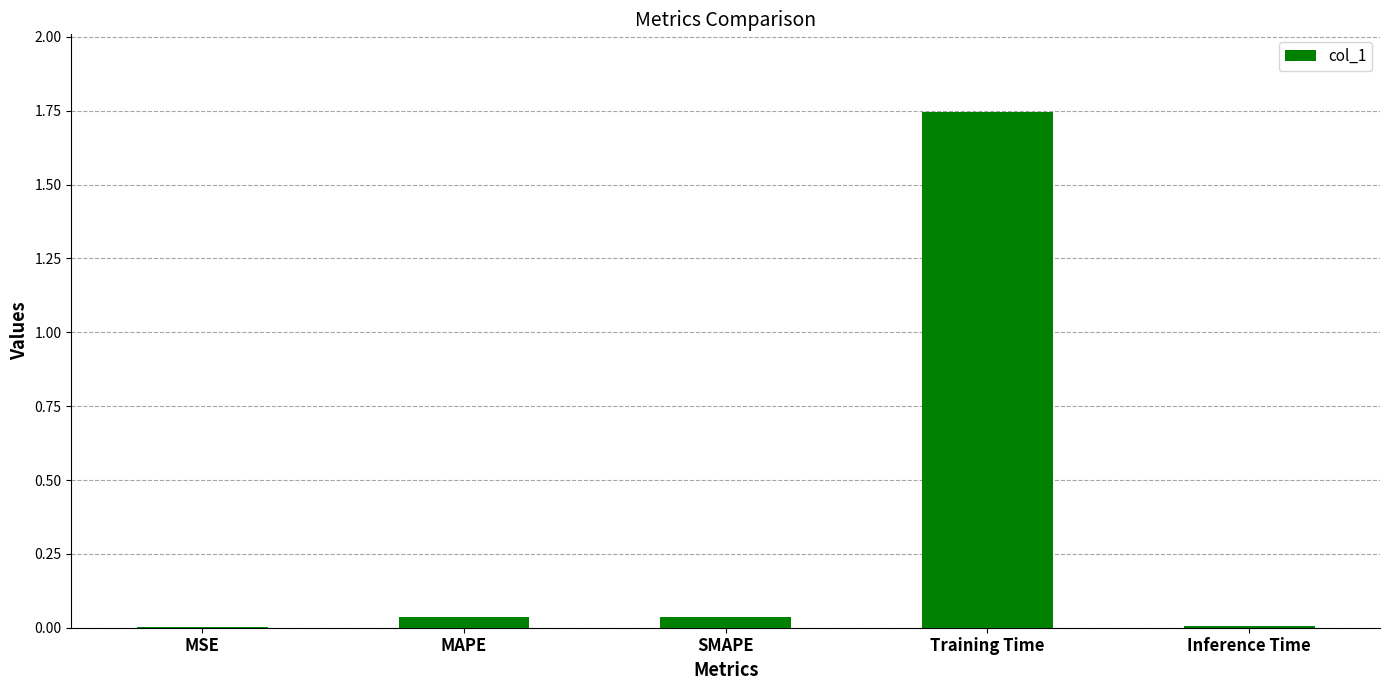

The chart shows a value of 0.0 at Inference Time. True or false?

True